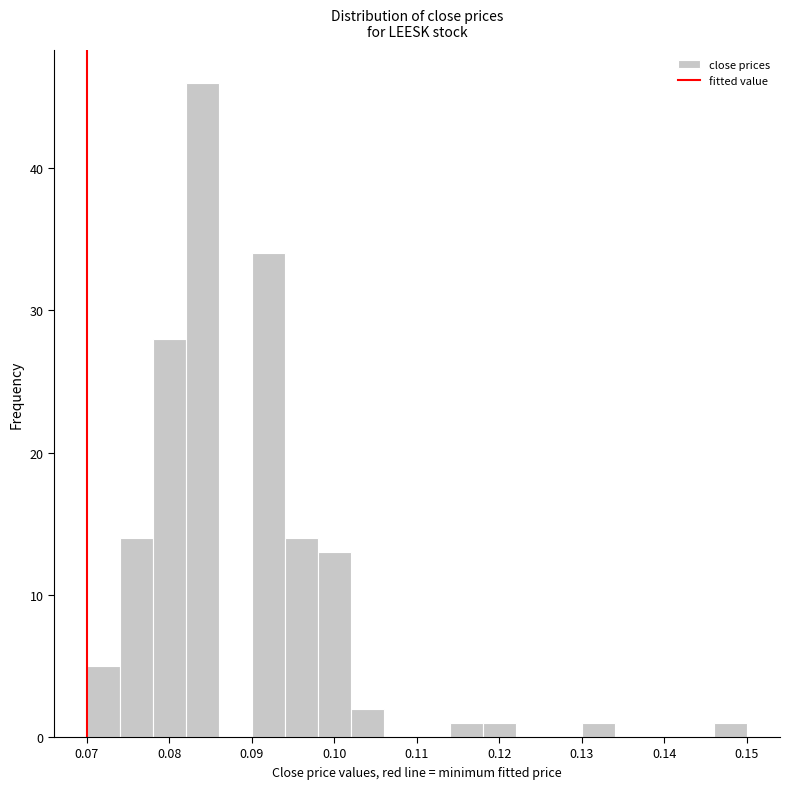

Reading left to right, list every bar in this chart as the range it spans on the x-axis followed by its height. The values are not printed on the chart, so give them approximately, as read against the axis.

0.070 to 0.074: 5
0.074 to 0.078: 14
0.078 to 0.082: 28
0.082 to 0.086: 46
0.086 to 0.090: 0
0.090 to 0.094: 34
0.094 to 0.098: 14
0.098 to 0.102: 13
0.102 to 0.106: 2
0.106 to 0.110: 0
0.110 to 0.114: 0
0.114 to 0.118: 1
0.118 to 0.122: 1
0.122 to 0.126: 0
0.126 to 0.130: 0
0.130 to 0.134: 1
0.134 to 0.138: 0
0.138 to 0.142: 0
0.142 to 0.146: 0
0.146 to 0.150: 1